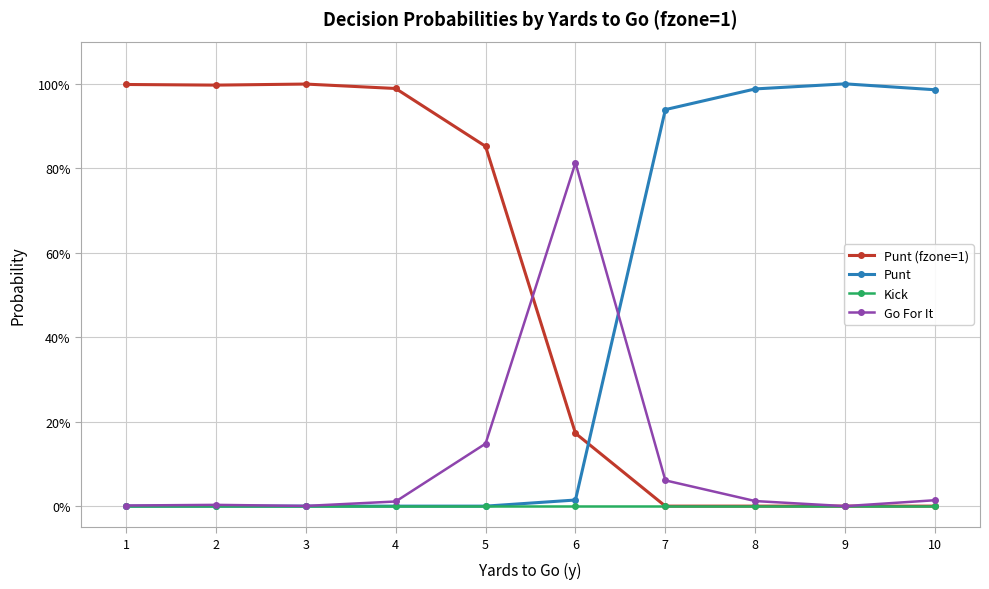

Is this an area chart (filled region under the line)?

No